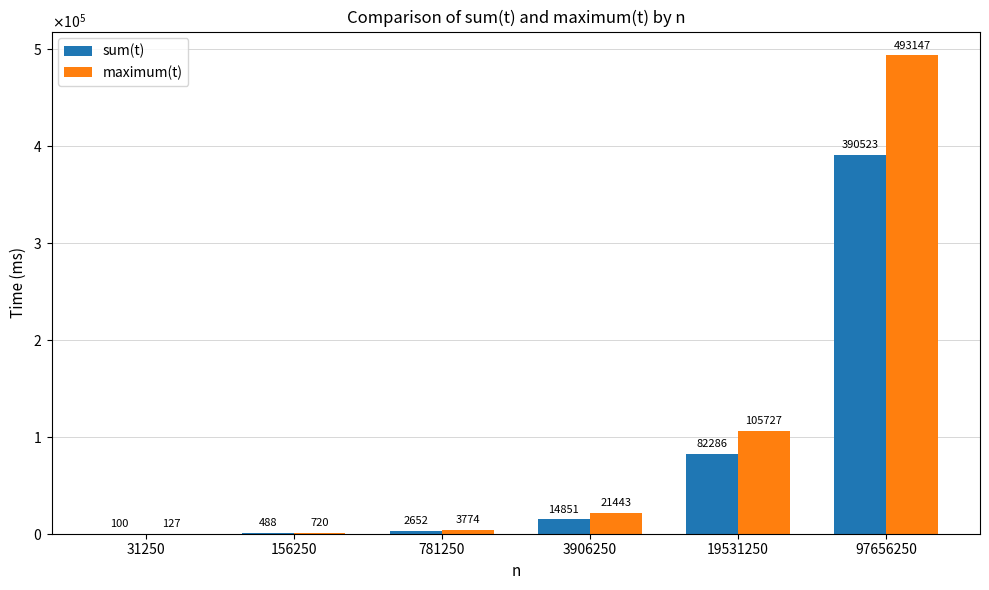

Is the value of maximum(t) at 156250 greater than the value of sum(t) at 19531250?

No